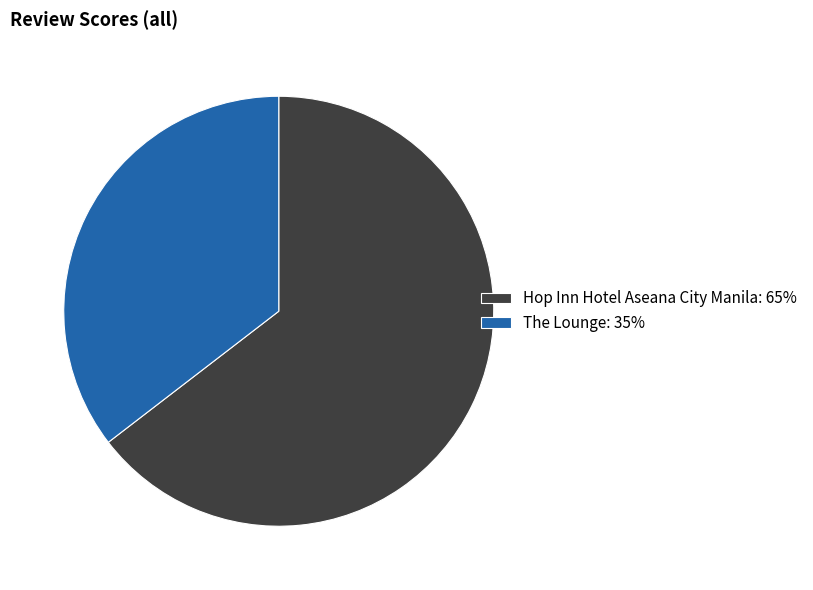

Is there a majority slice in this chart?

Yes